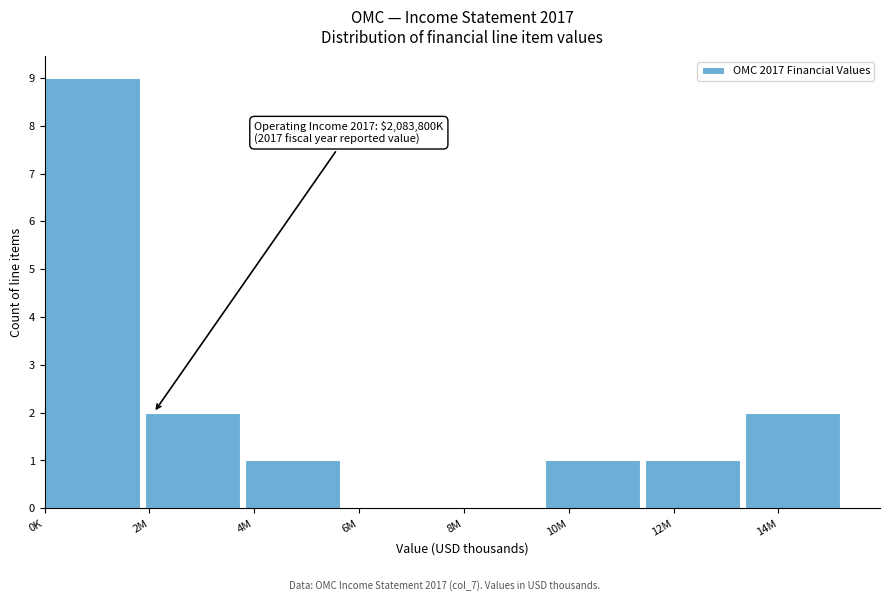

Reading left to right, list all the values displayed in this chart.

0K=9	2M=2	4M=1	6M=0	8M=0	10M=1	12M=1	14M=2